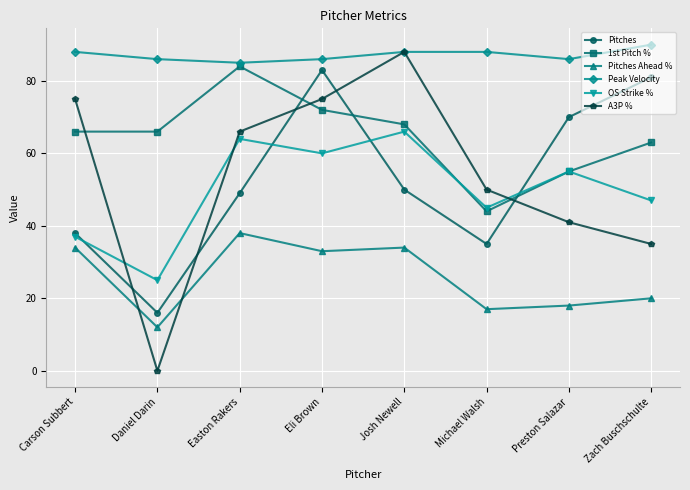

True or false: Pitches Ahead % has a value of 18 at Preston Salazar.

True